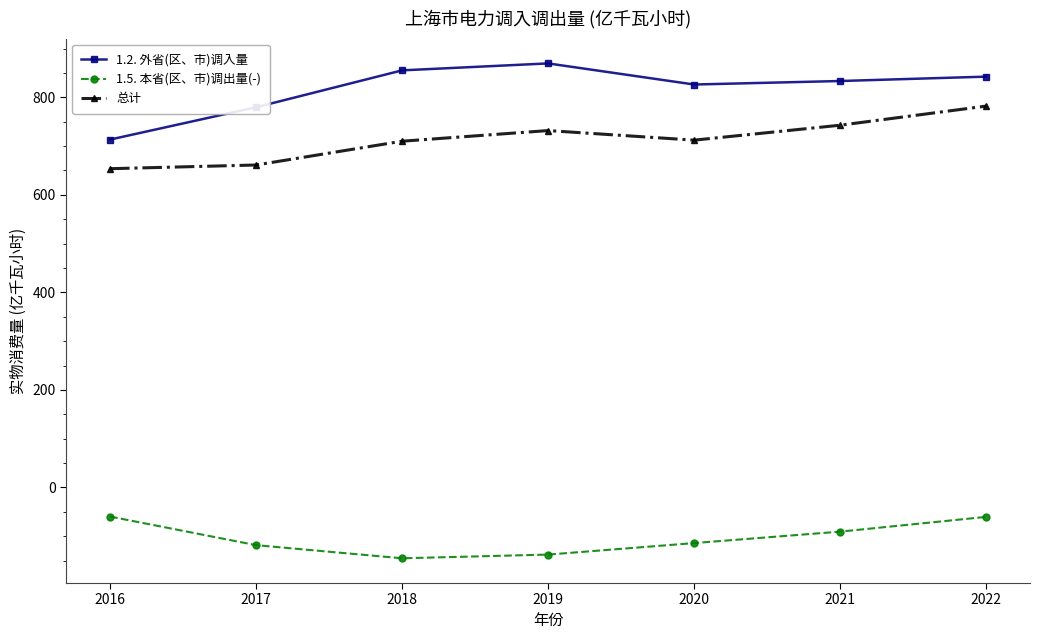

Where is the first local maximum for 总计?

2019